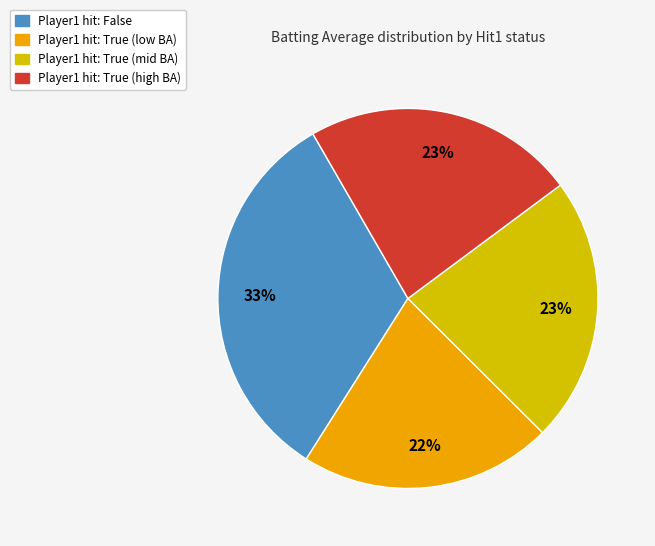

How many slices are in this pie chart?

4